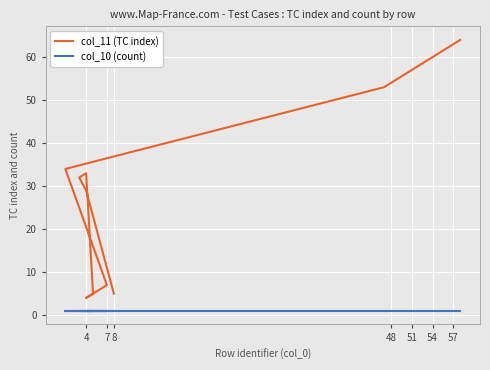

What is the average value of the col_10 (count) series?

1